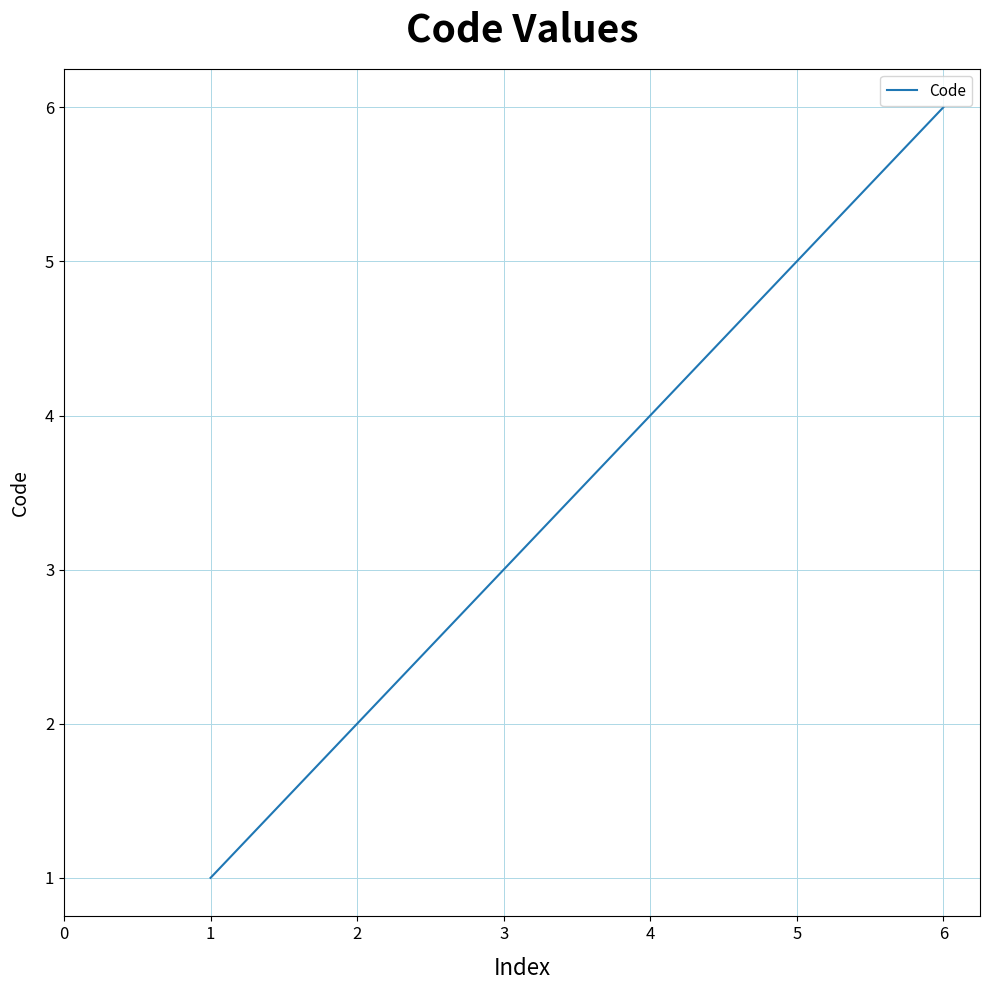

What is the change in value from 3 to 6?

+3